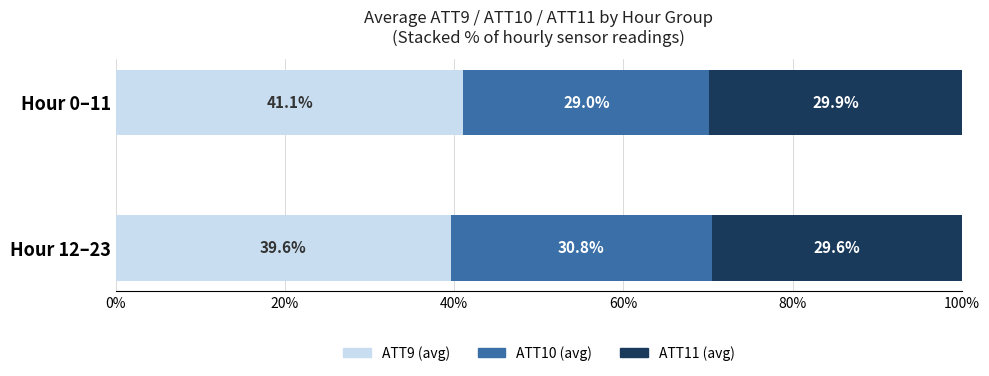

What is the approximate value of ATT9 (avg) at Hour 0–11?

41.1